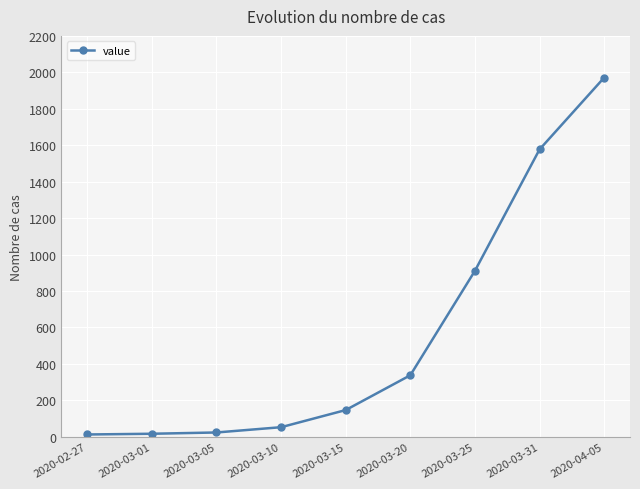

True or false: there are more than 2 points higher than both neighbors.

False